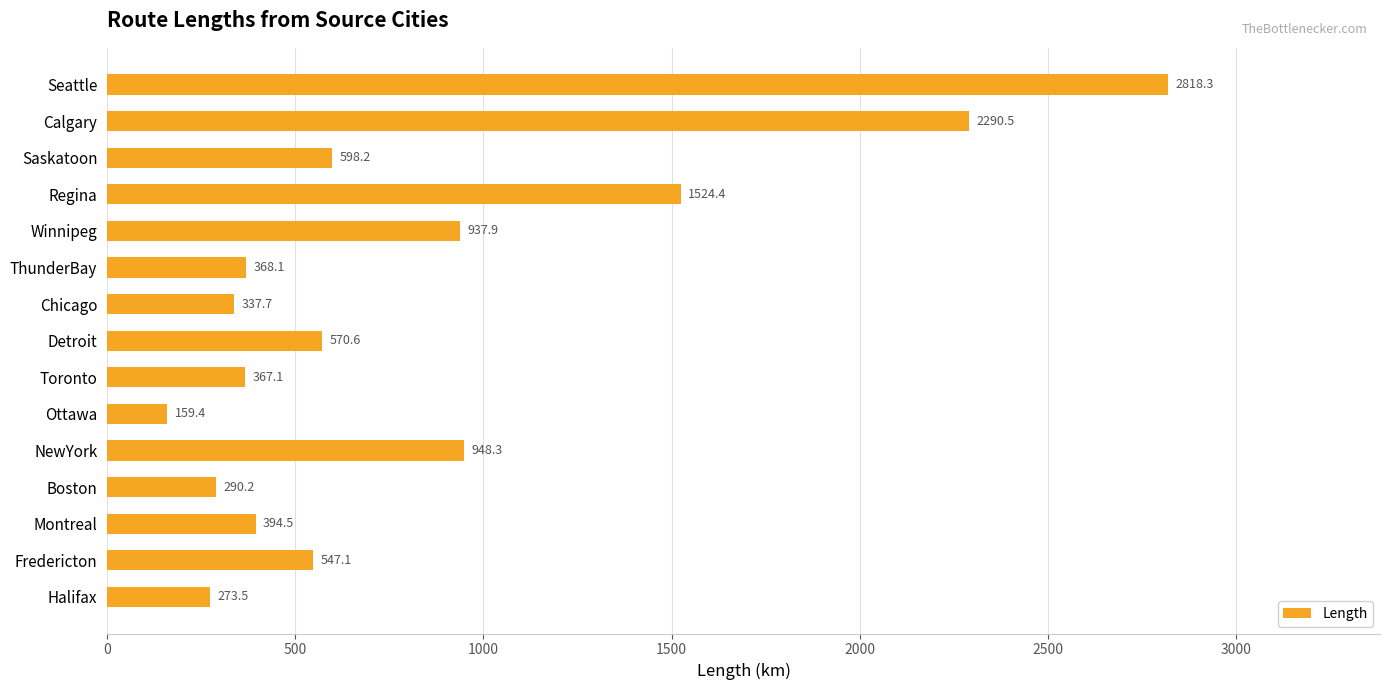

What is the ratio of the value at Fredericton to the value at Toronto?

1.5